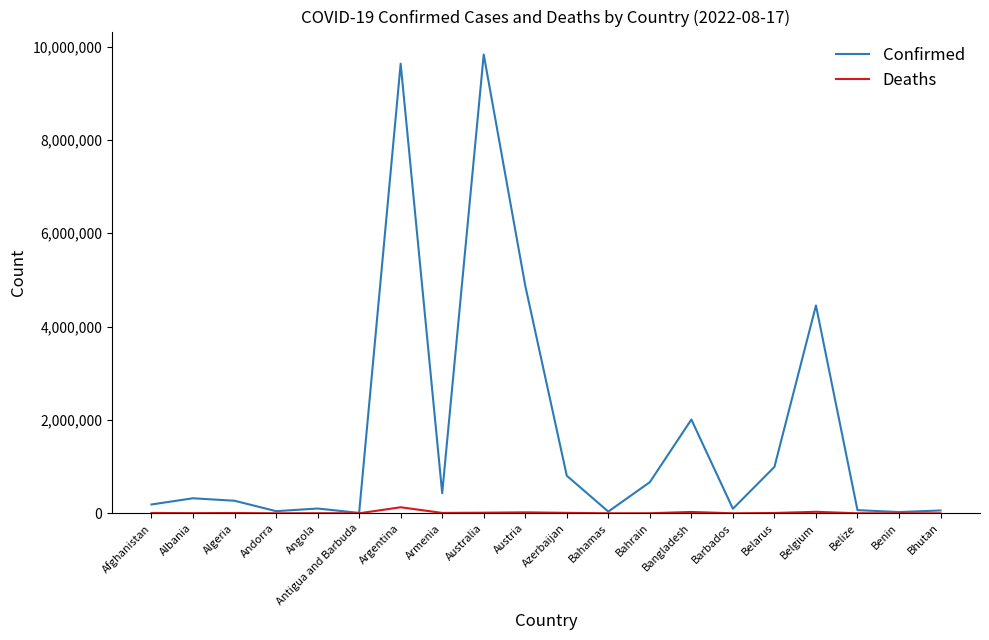

What is the difference between the second highest and second lowest values in the Confirmed series?

9606416